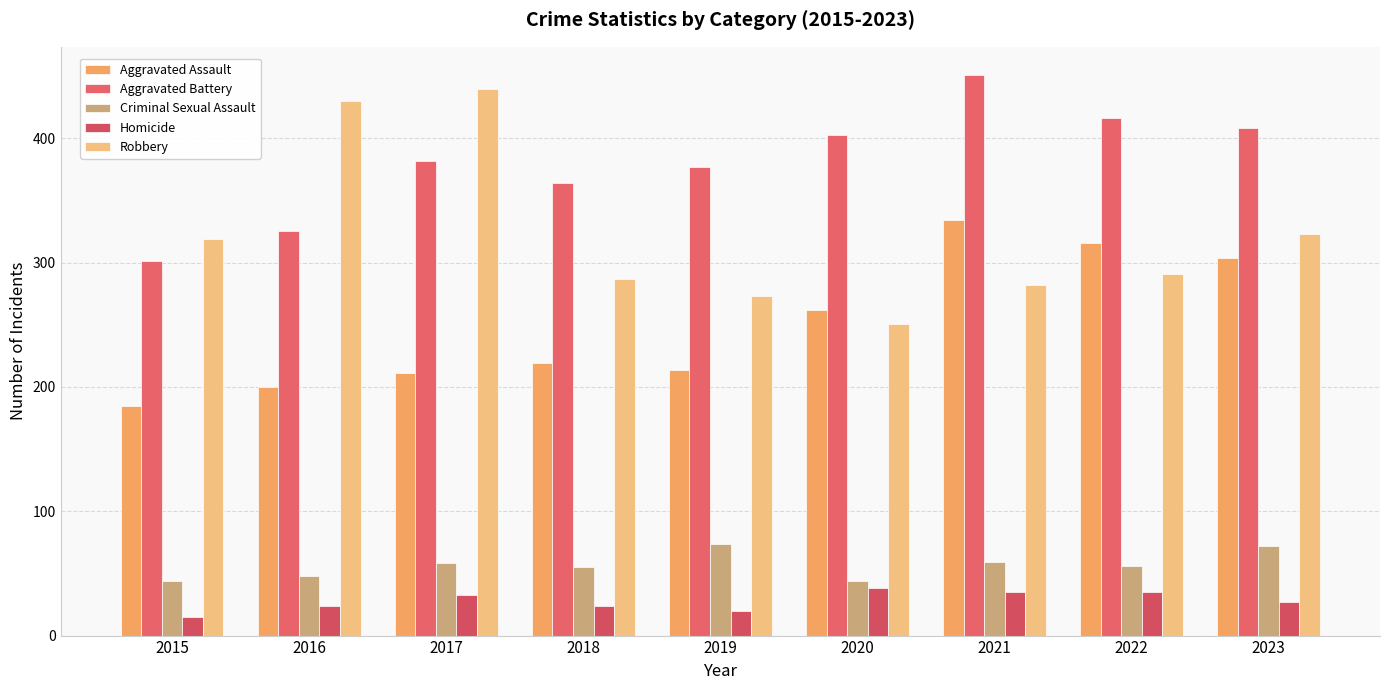

What is the sum of all Criminal Sexual Assault values?

510